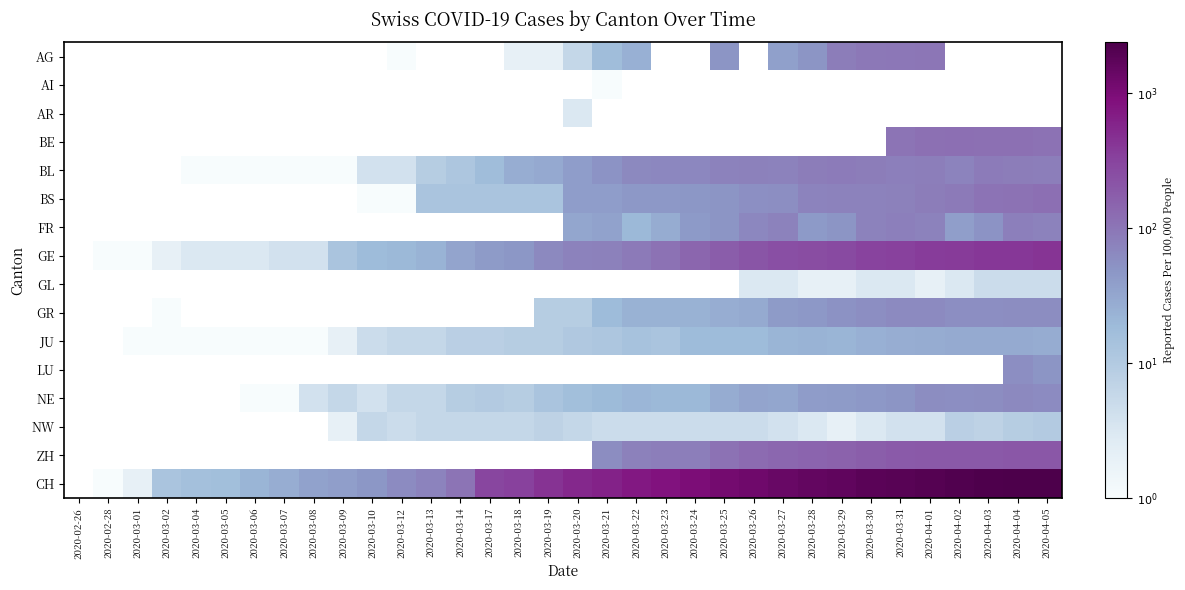

Count the NE values in the range 0 to 1.

10